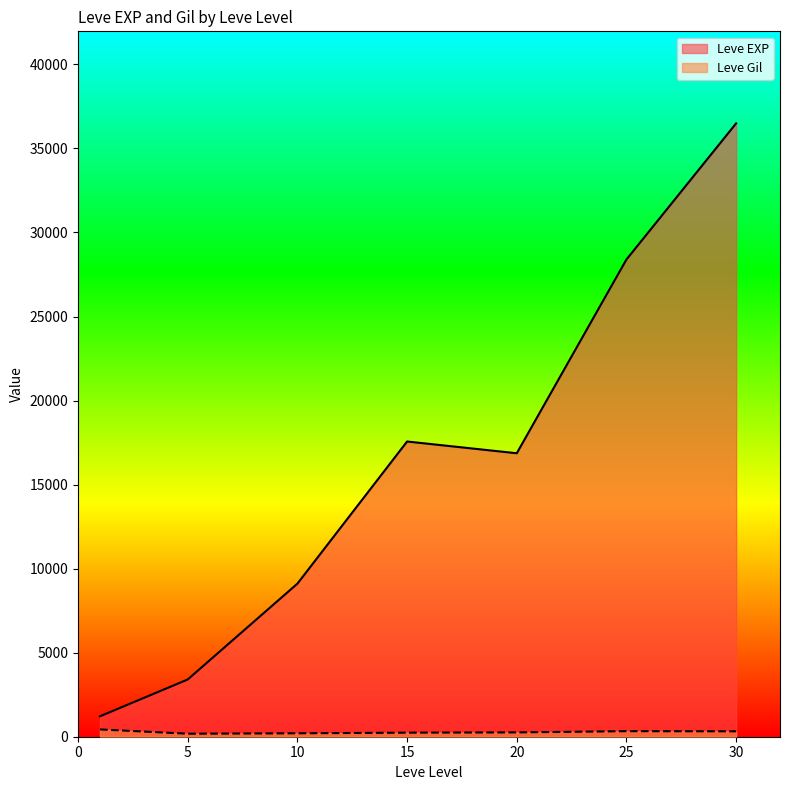

What is the difference between the Leve Gil values at 20 and 5?

77.0